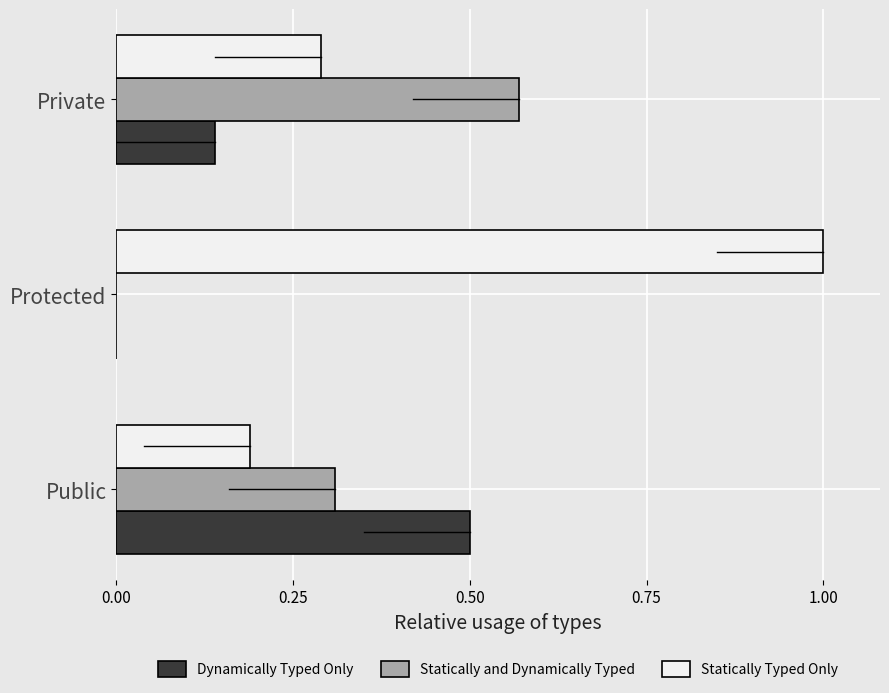

Between Public and Protected, which series saw the biggest shift?

Statically Typed Only